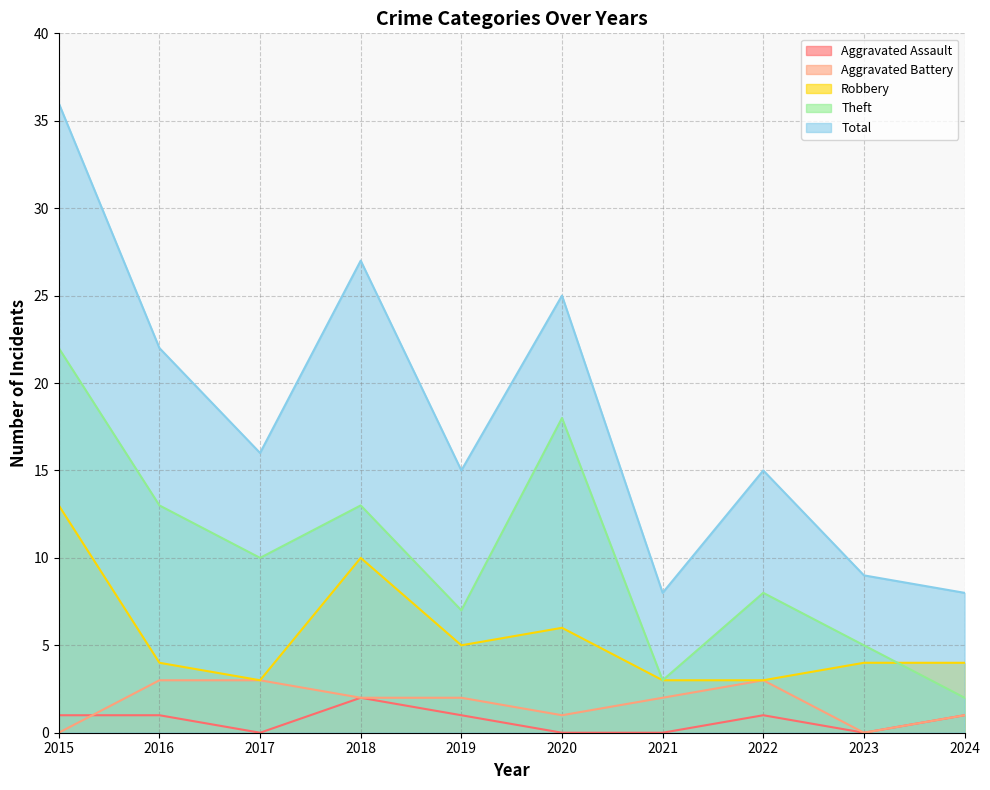

Where is the first local minimum for Total?

2017